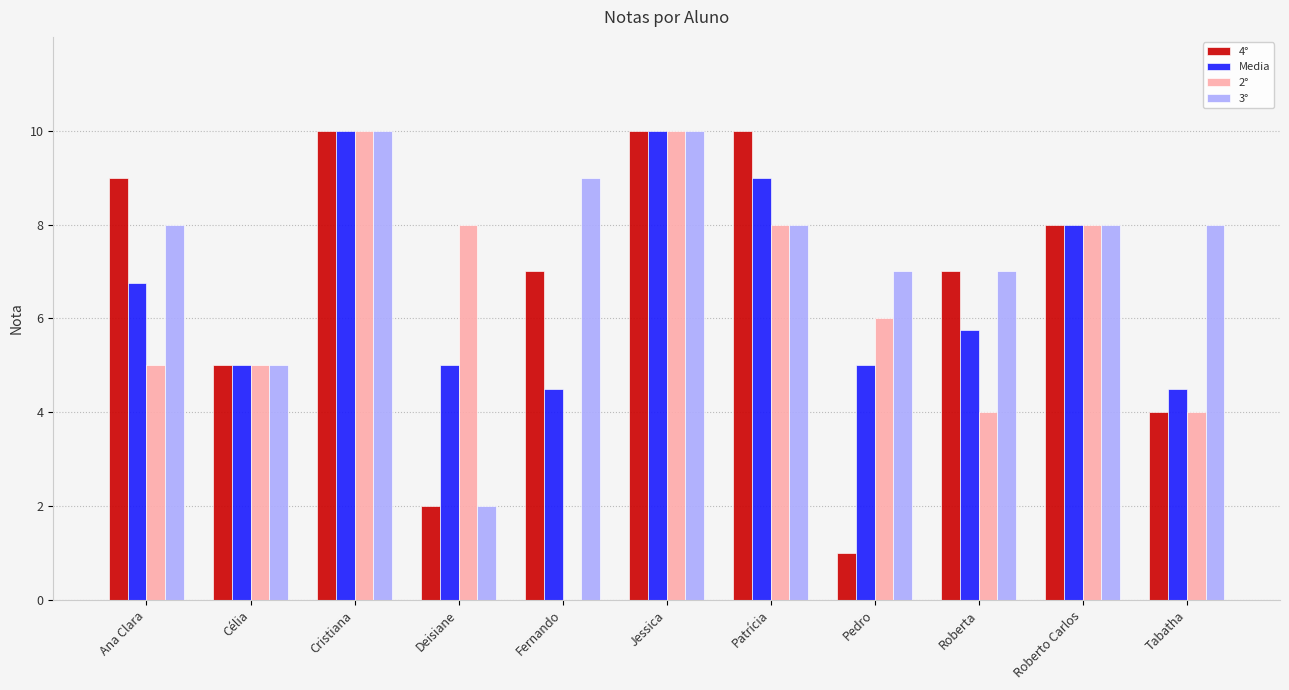

Count the number of categories in the chart.

11